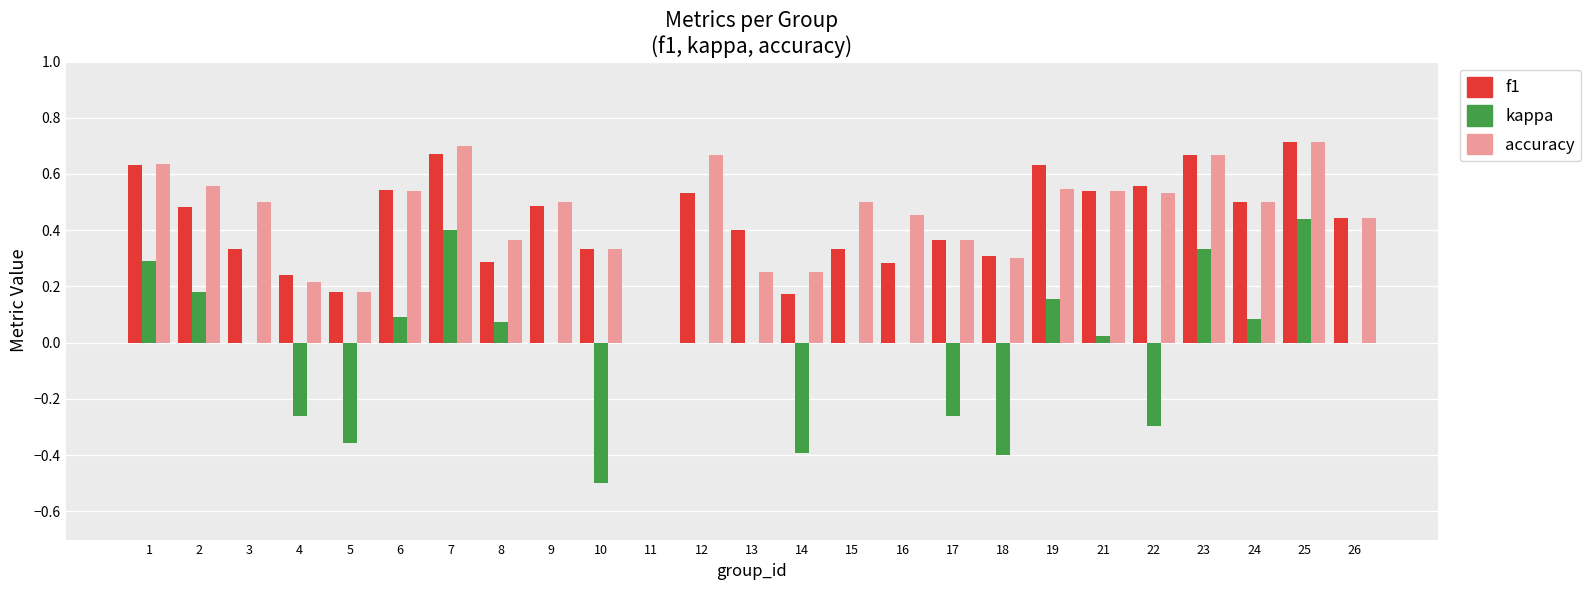

The value of f1 at 13 is 0.4. True or false?

True